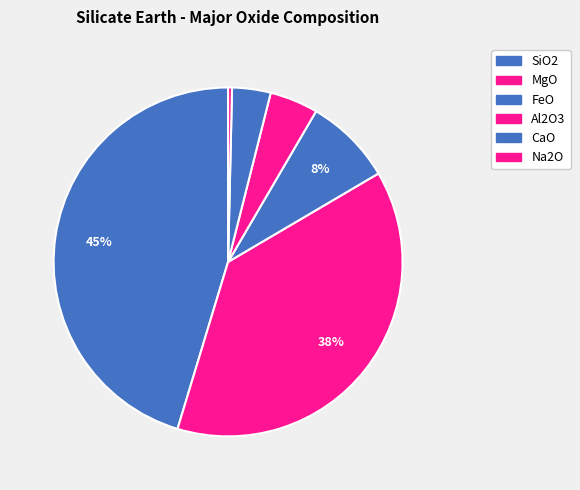

To the nearest percent, what percentage of the pie is FeO?

8%